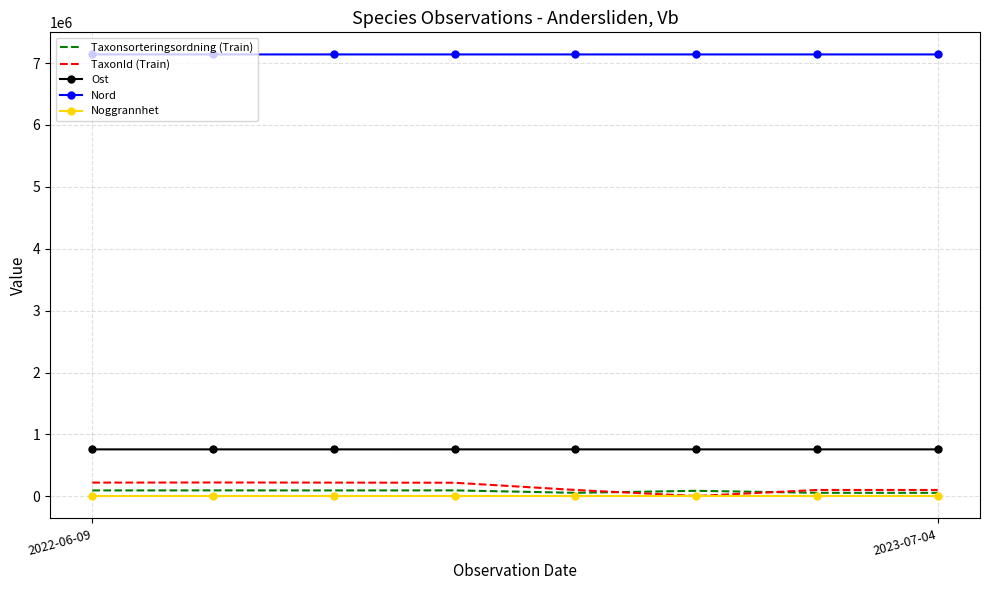

Which series has the largest total across all categories?

Nord